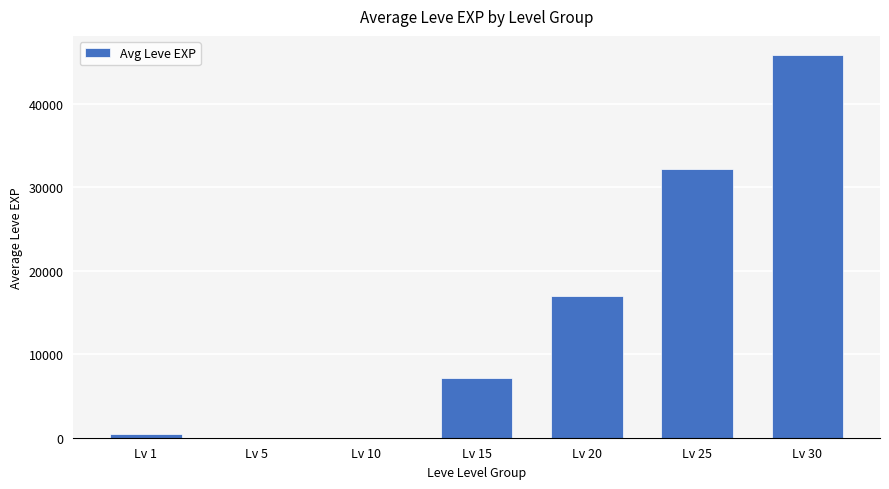

At which category does the chart reach its peak across all series?

Lv 30